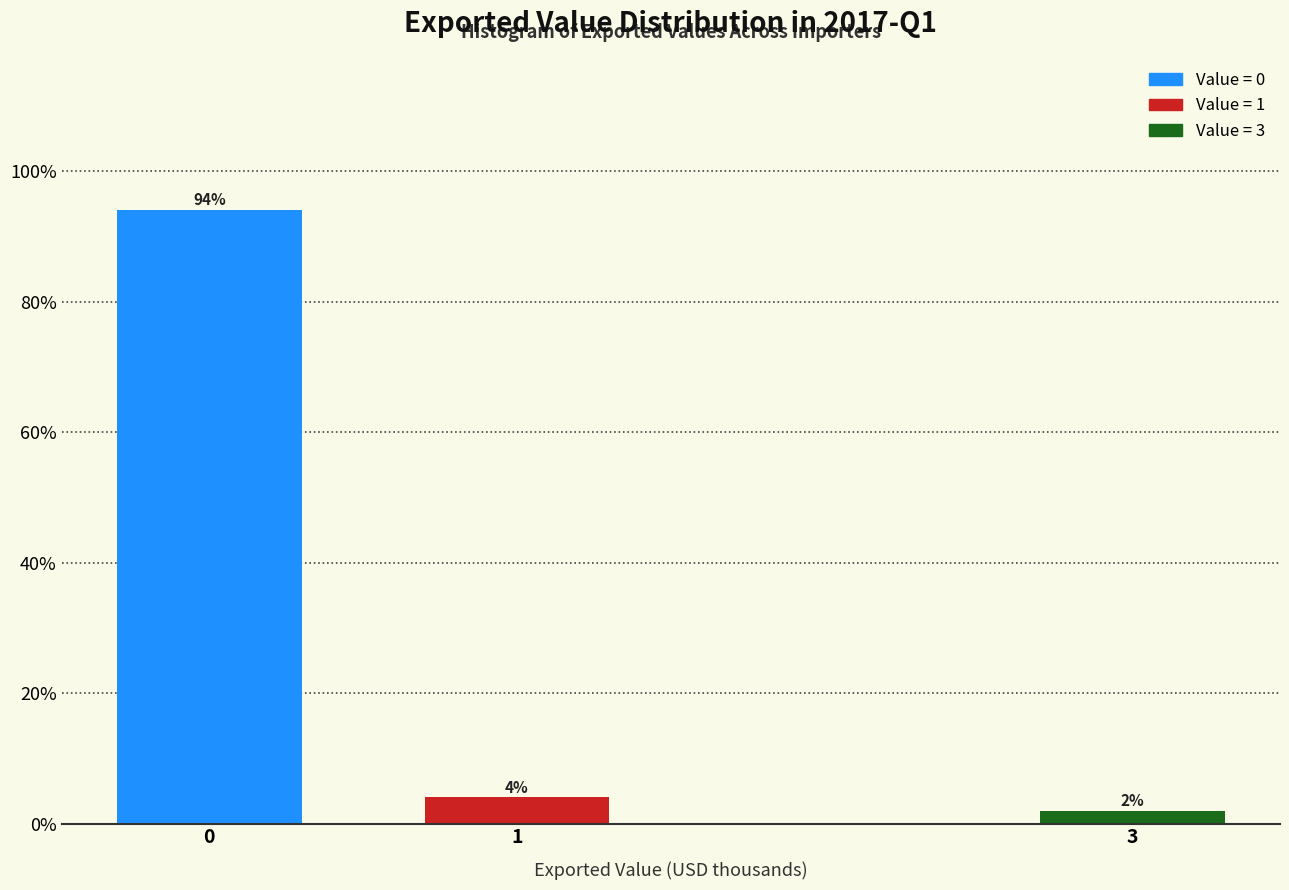

Reading left to right, what are all the values shown in this chart?

94	4	2